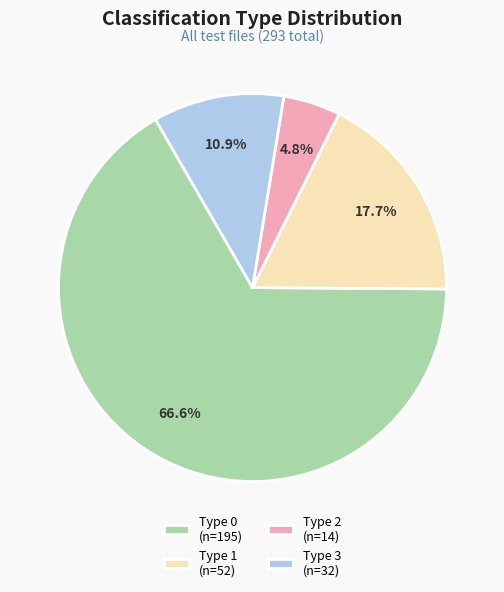

Is there any slice that represents more than half of the pie?

Yes